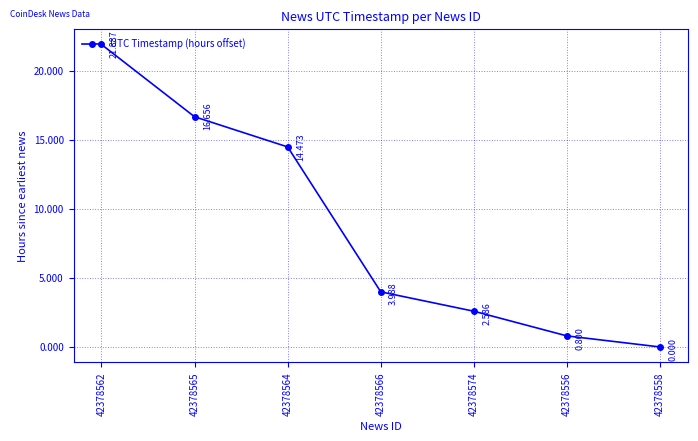

What is the maximum value shown in the chart?

21.9